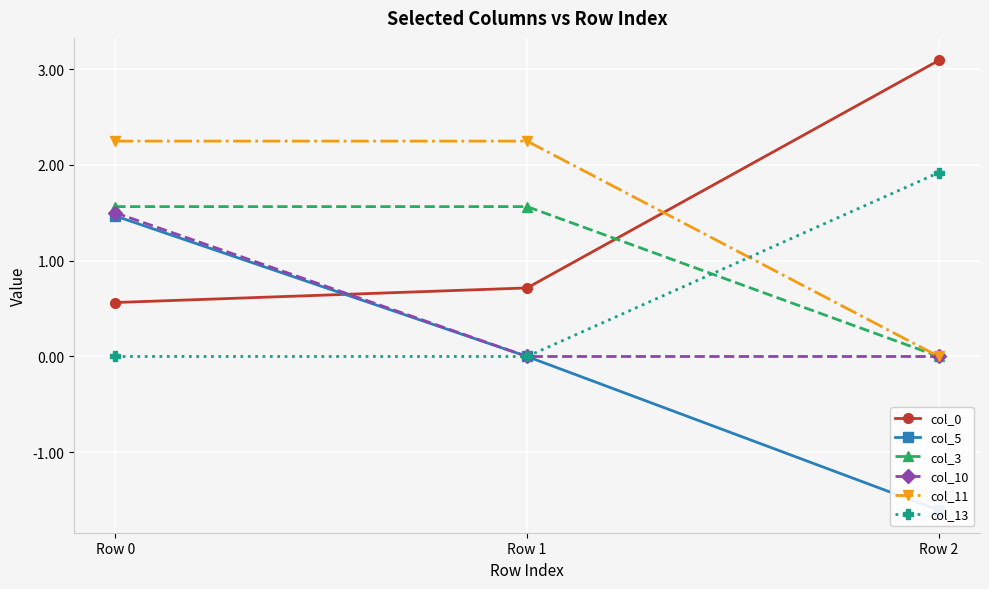

Is it true that col_0 equals 1.0 at Row 1?

False